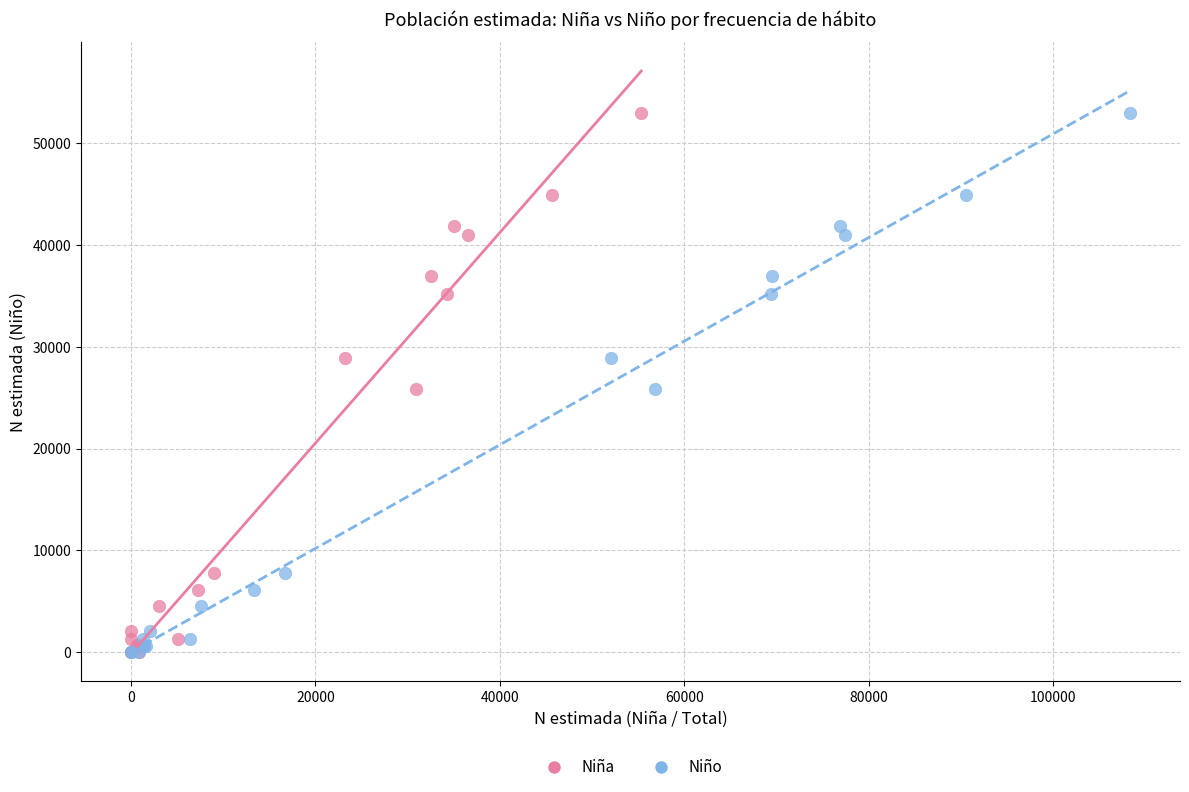

What are all the series names shown in the legend?

Niña, Niño